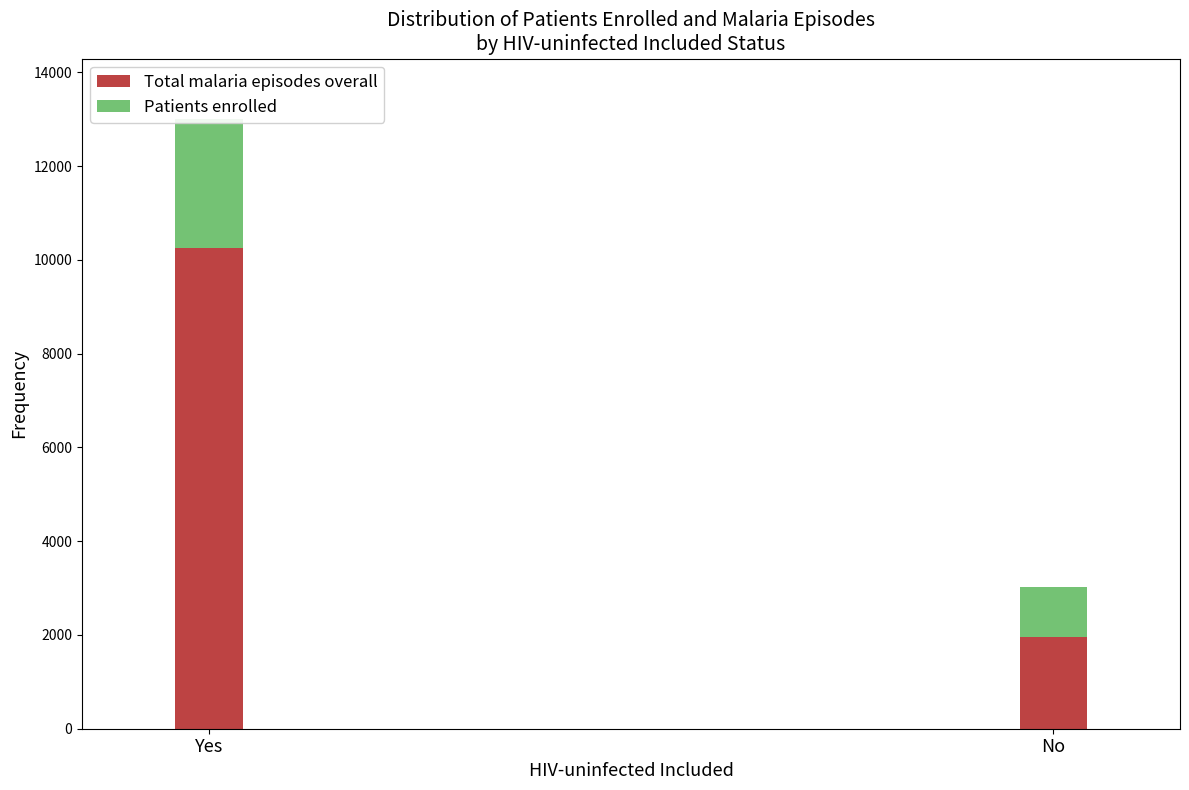

The Total malaria episodes overall series shows 10263 at Yes. True or false?

True